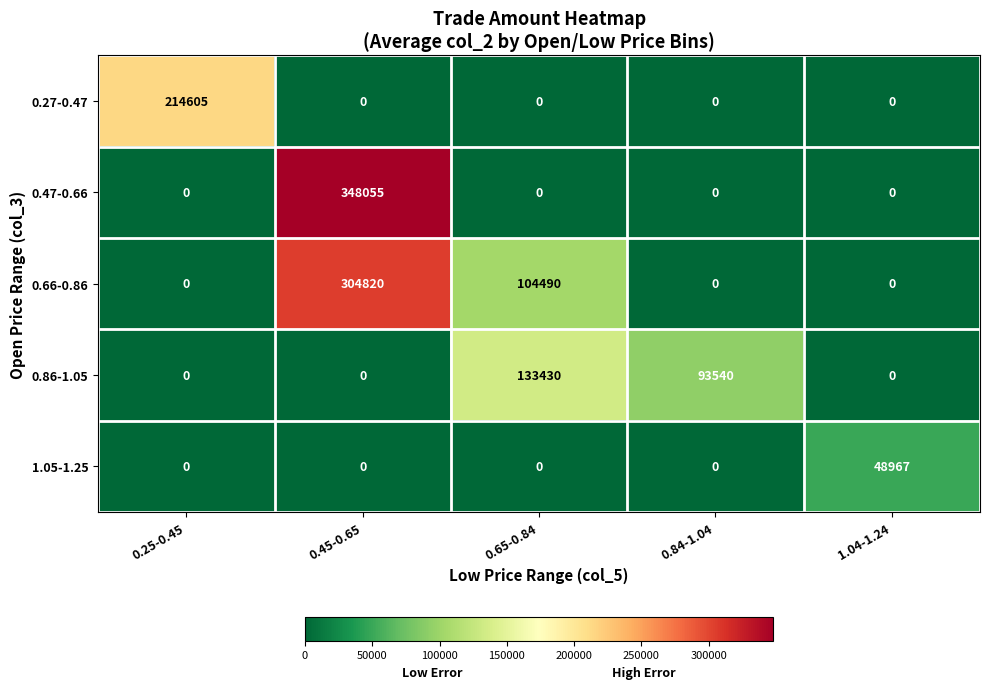

What is the total value across all series at 1.04-1.24?

48967